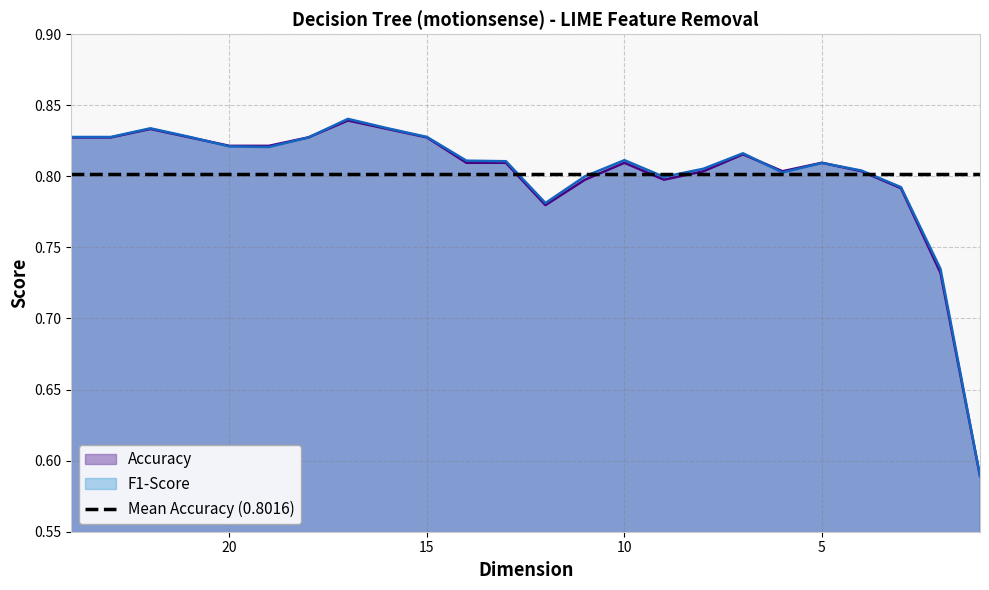

How many lines are shown in the chart?

2